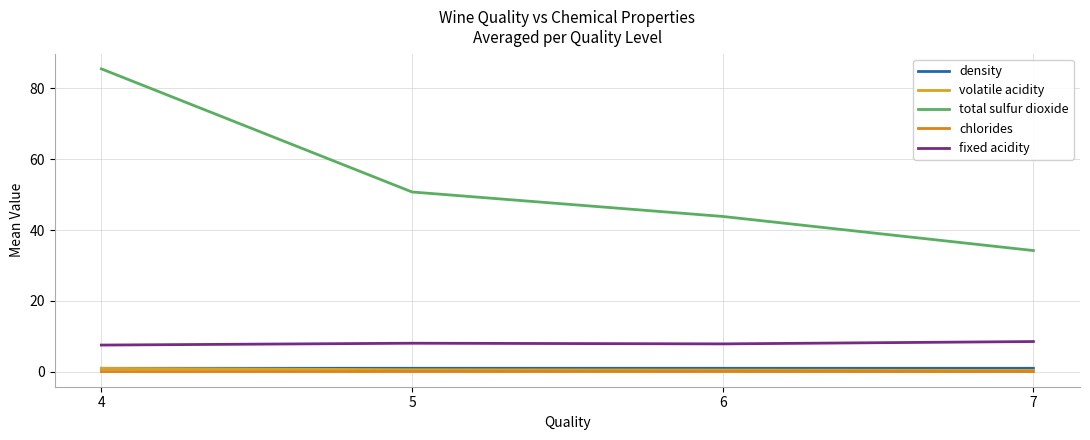

Is this an area chart (filled region under the line)?

No